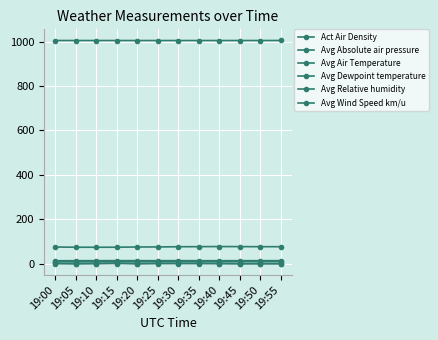

At how many categories does at least one series exceed 966?

12